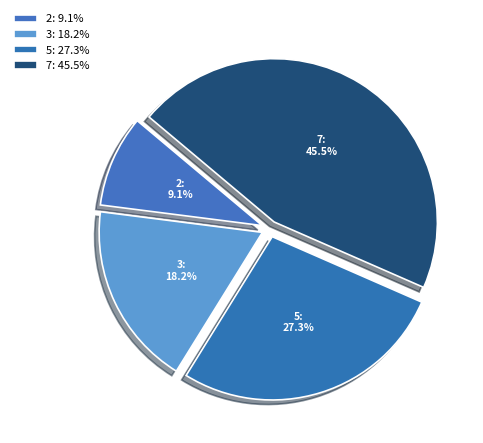

Which category has the biggest portion of the pie?

7